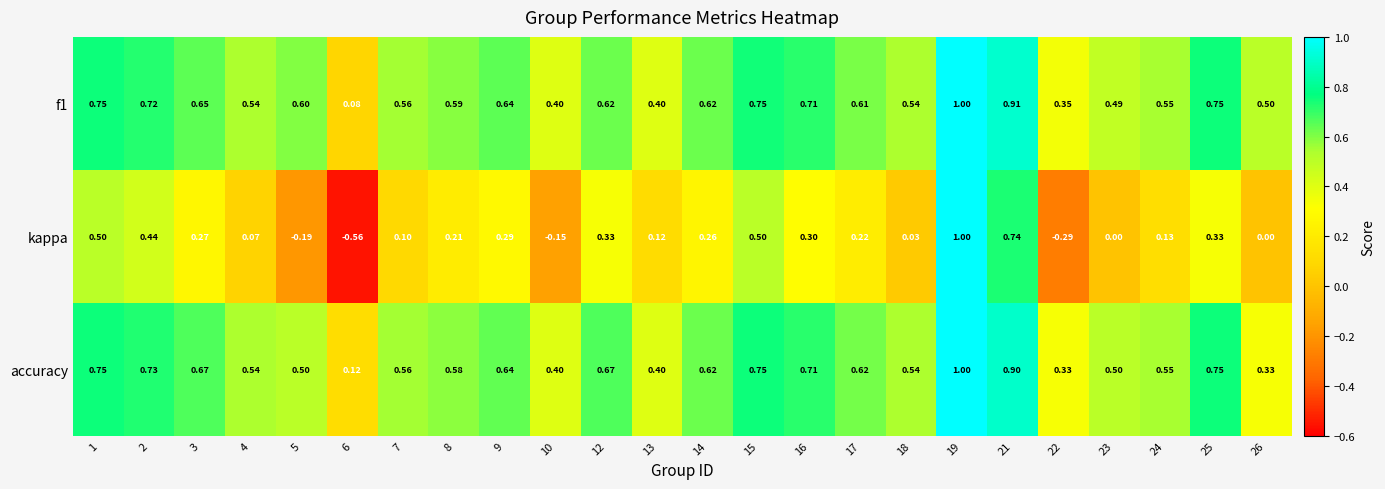

Which series changed the most between 4 and 25?

kappa